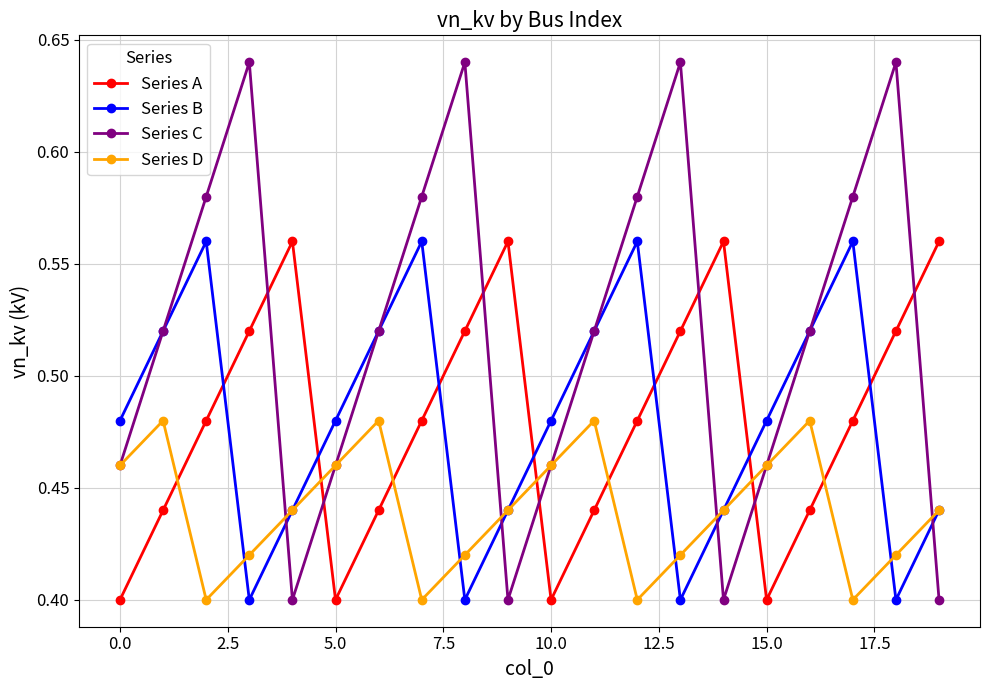

Which series has the widest spread of values?

Series C